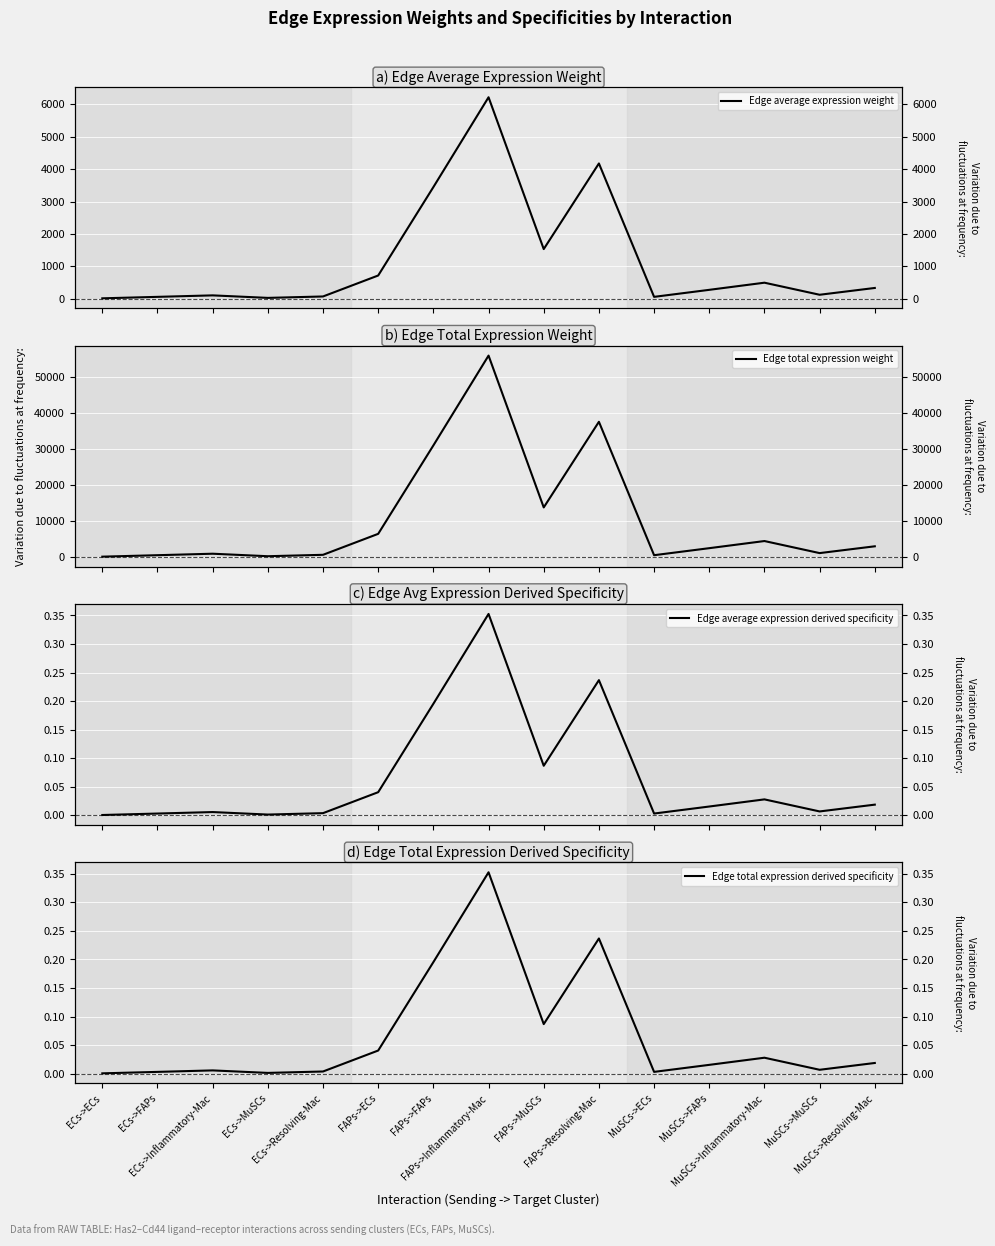

What is the label of the 14th point from the right?

ECs->FAPs